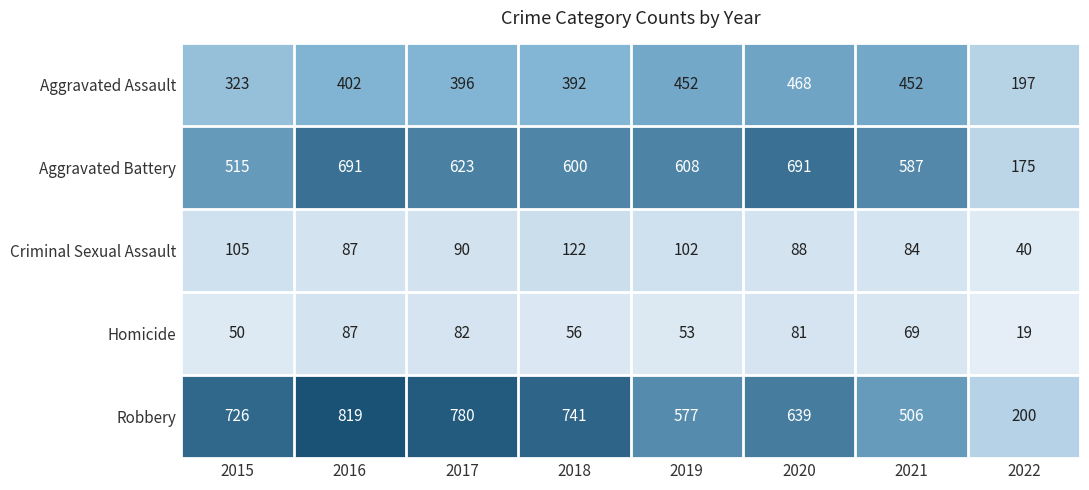

At which label does Homicide reach its minimum?

2022